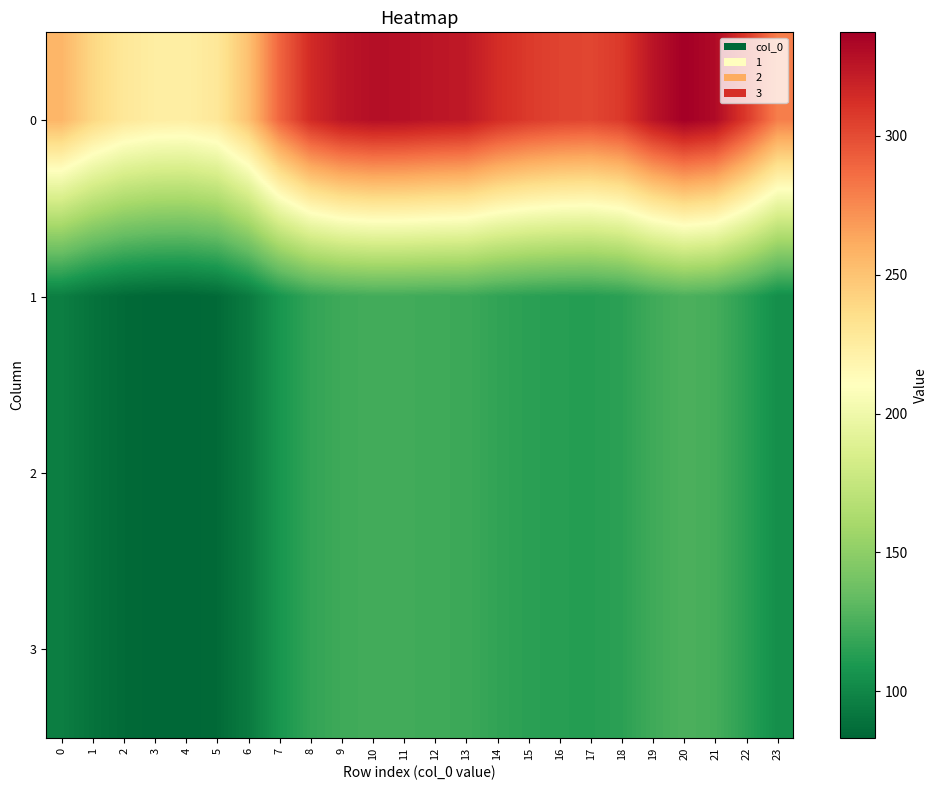

Rank the series at 0 from highest to lowest value.

0, 1, 2, 3